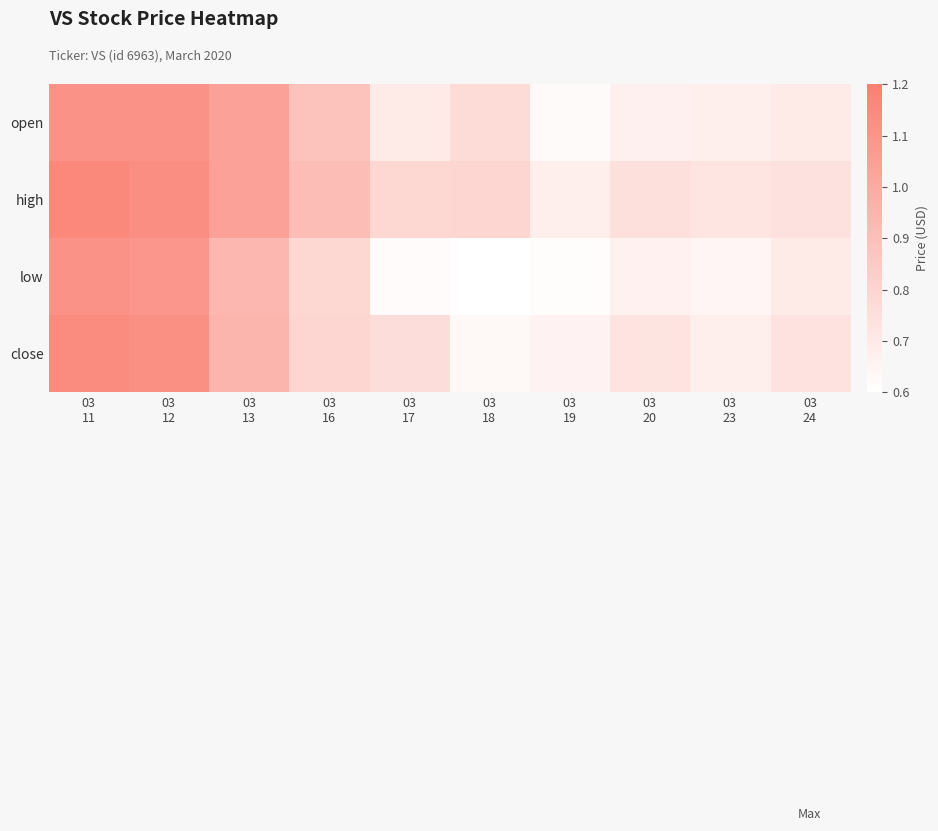

What is the total value across all series at 03
18?

2.8